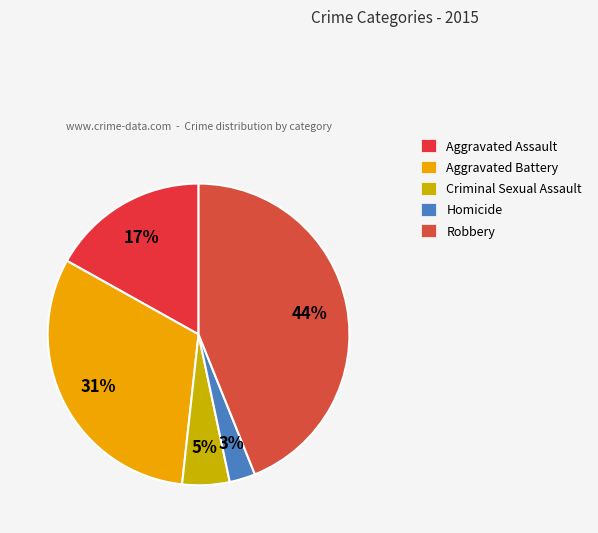

Is there a majority slice in this chart?

No